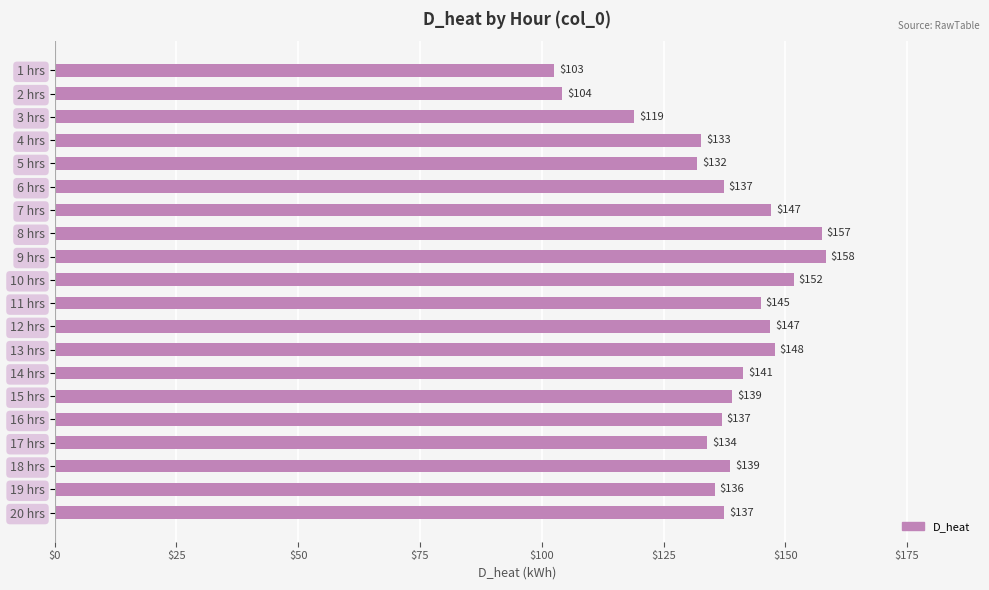

What position from the top is 19 hrs?

19